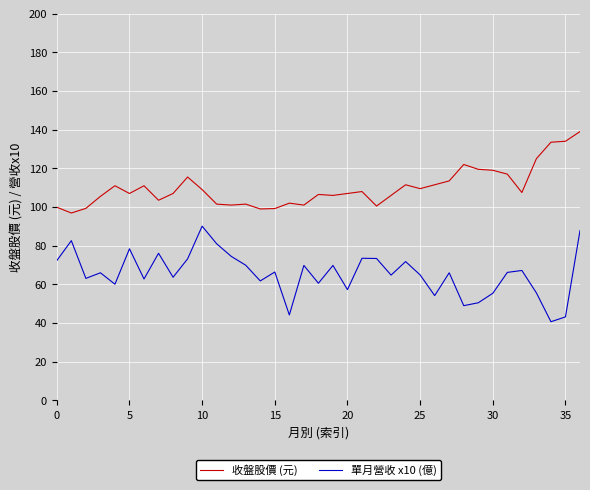

Which series has the largest total across all categories?

收盤股價 (元)